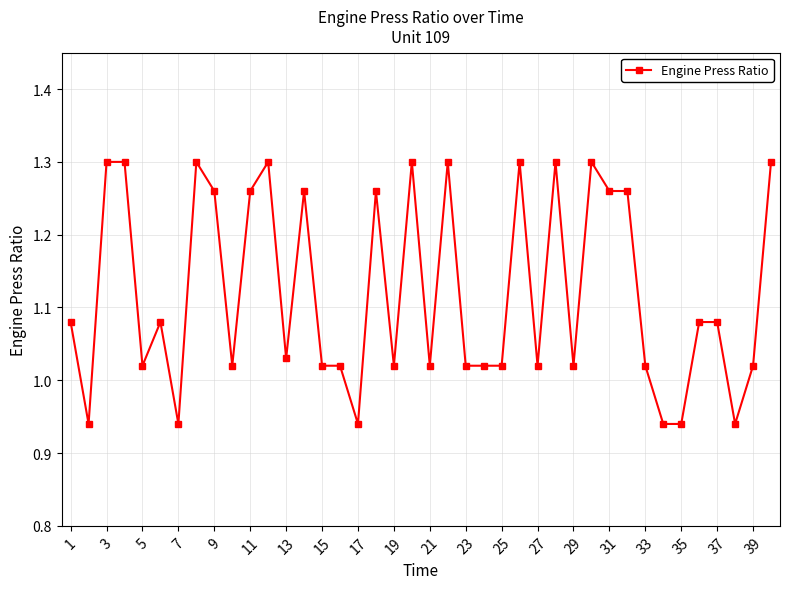

What is the difference between the maximum and minimum values?

0.4